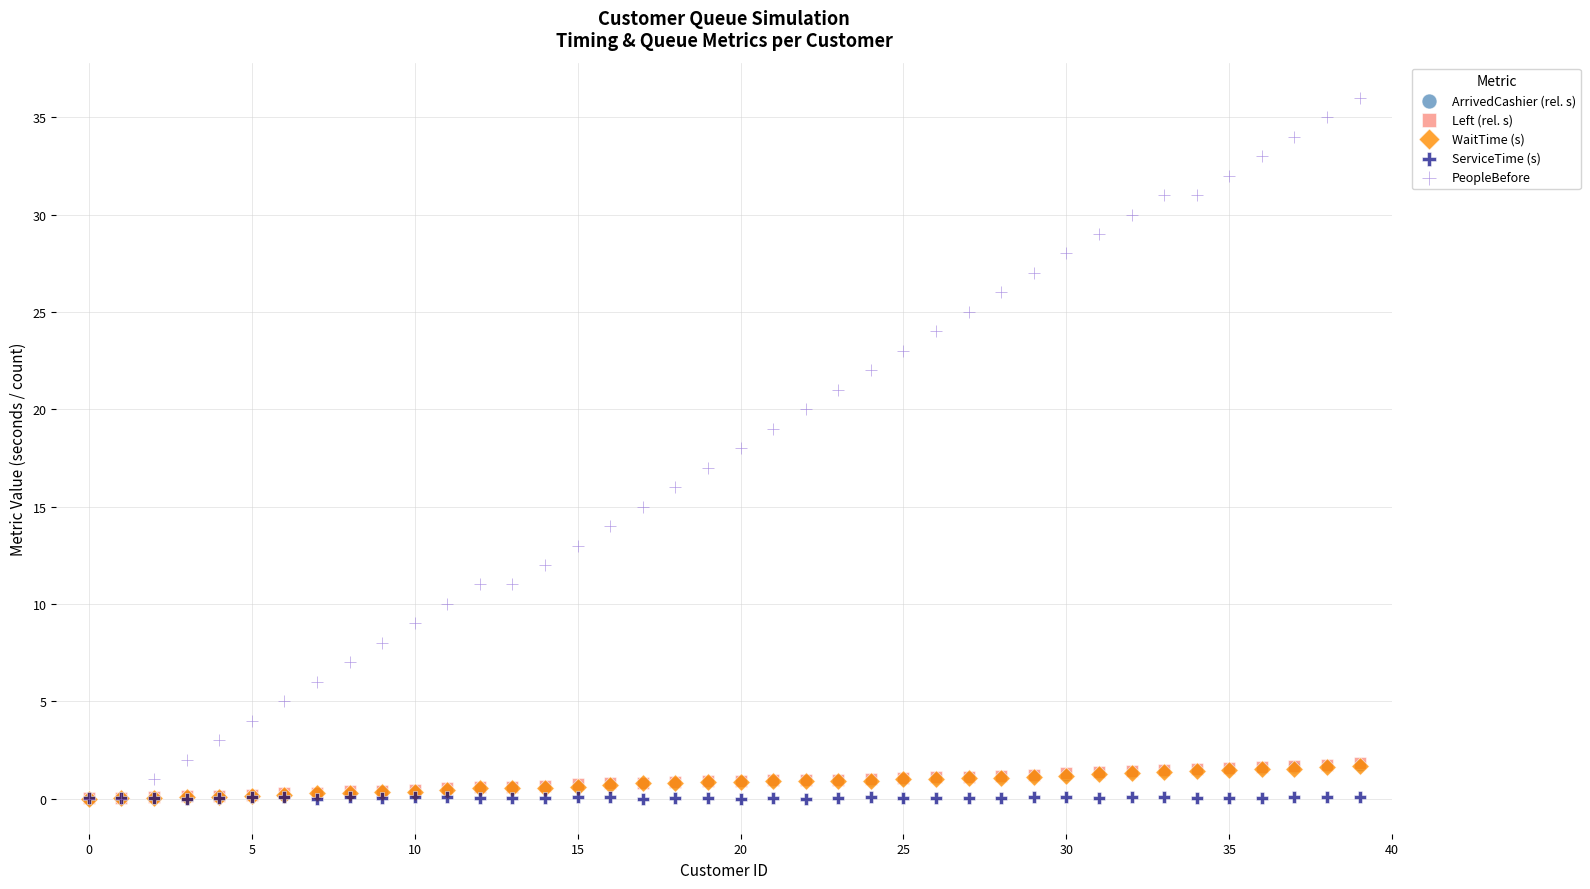

Which series reaches the maximum Y coordinate?

PeopleBefore